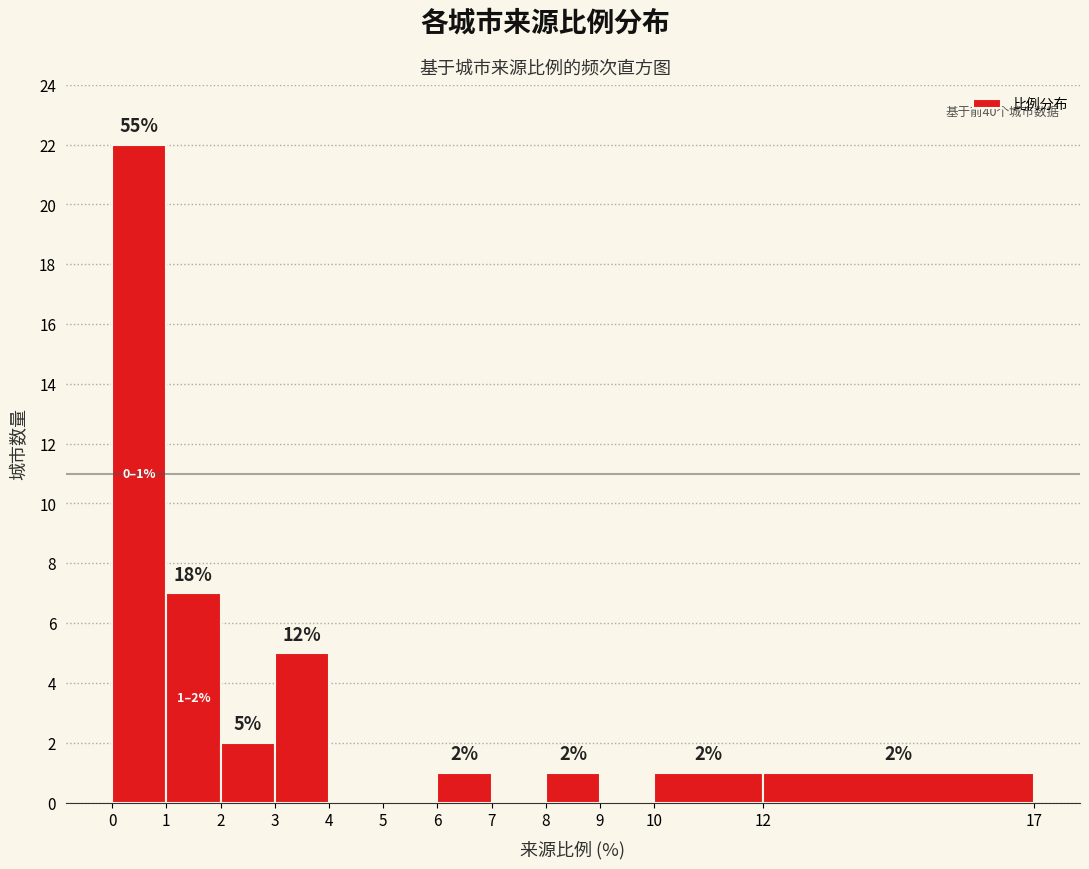

Over which range of the x-axis is the bar tallest?

0 to 1